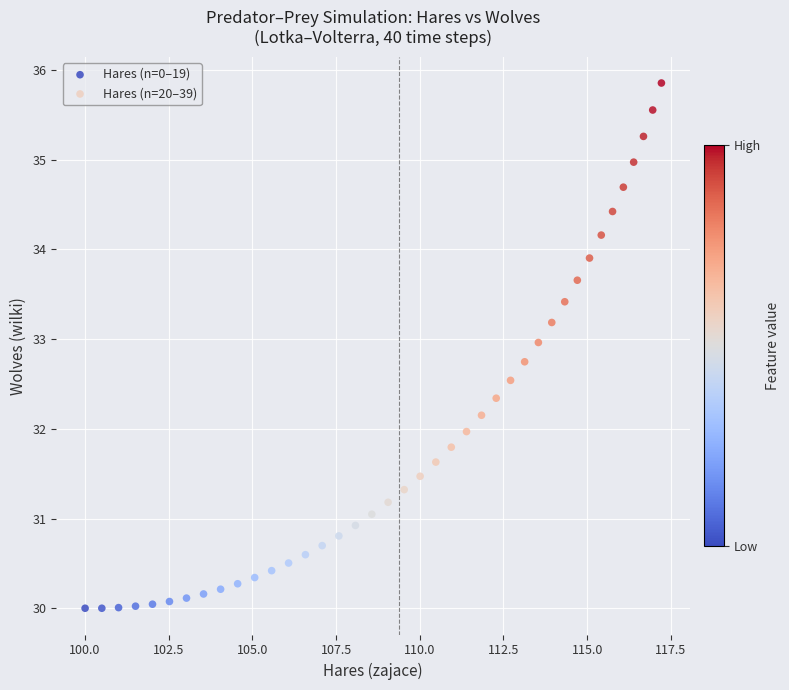

Which series reaches the maximum Y coordinate?

Hares (n=20–39)